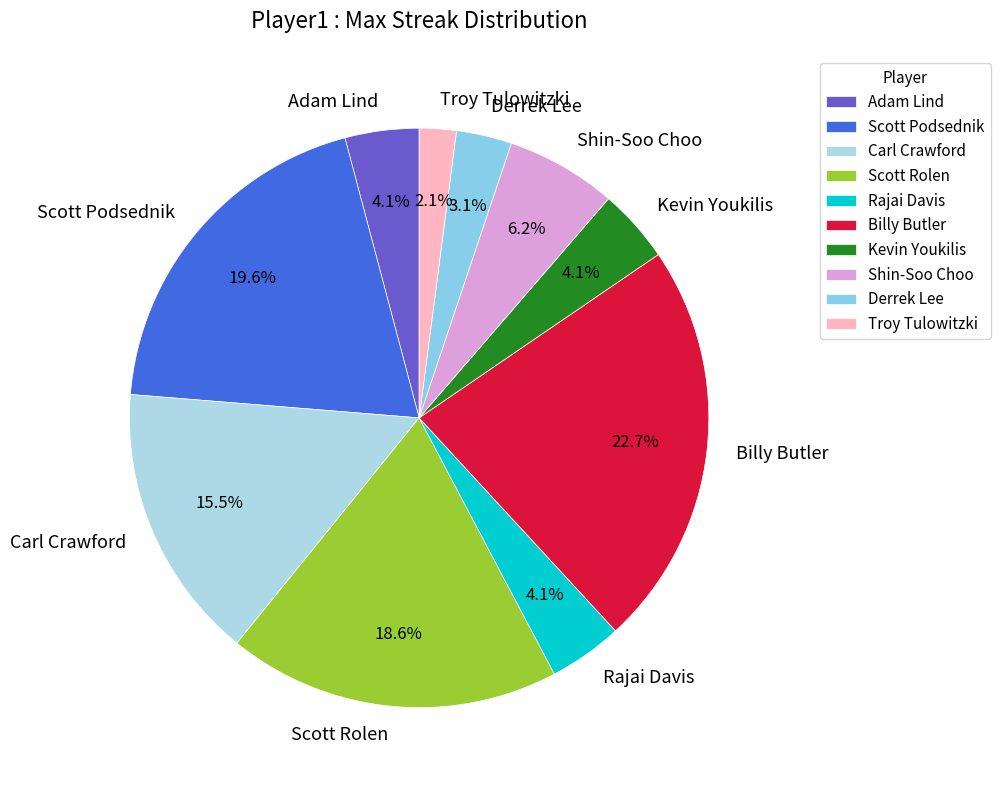

To the nearest percent, what is the difference between the largest and smallest slice percentages?

21%